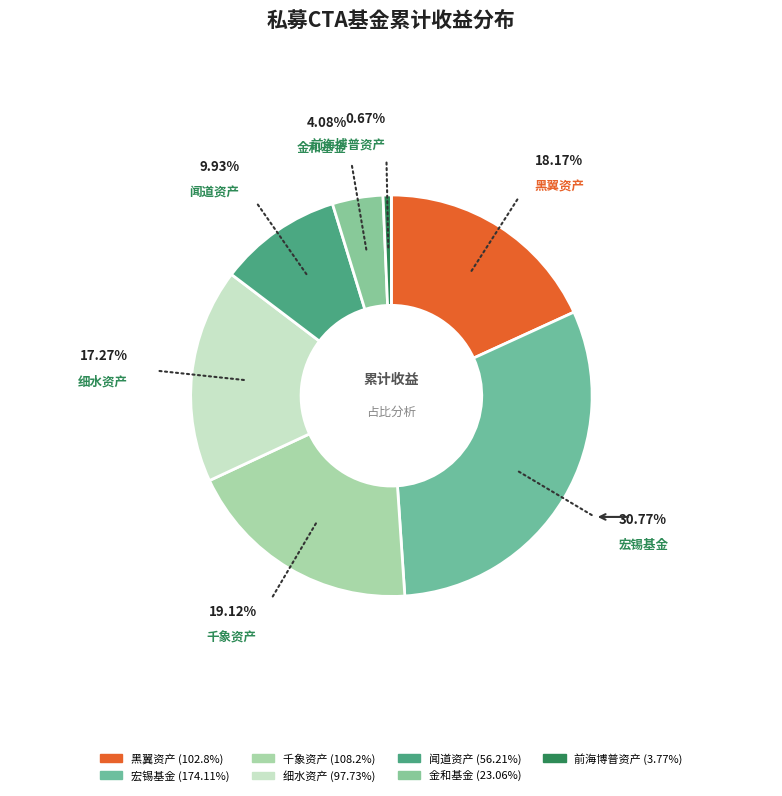

To the nearest percent, what is the difference between the 闻道资产 and 黑翼资产 slice percentages?

8%